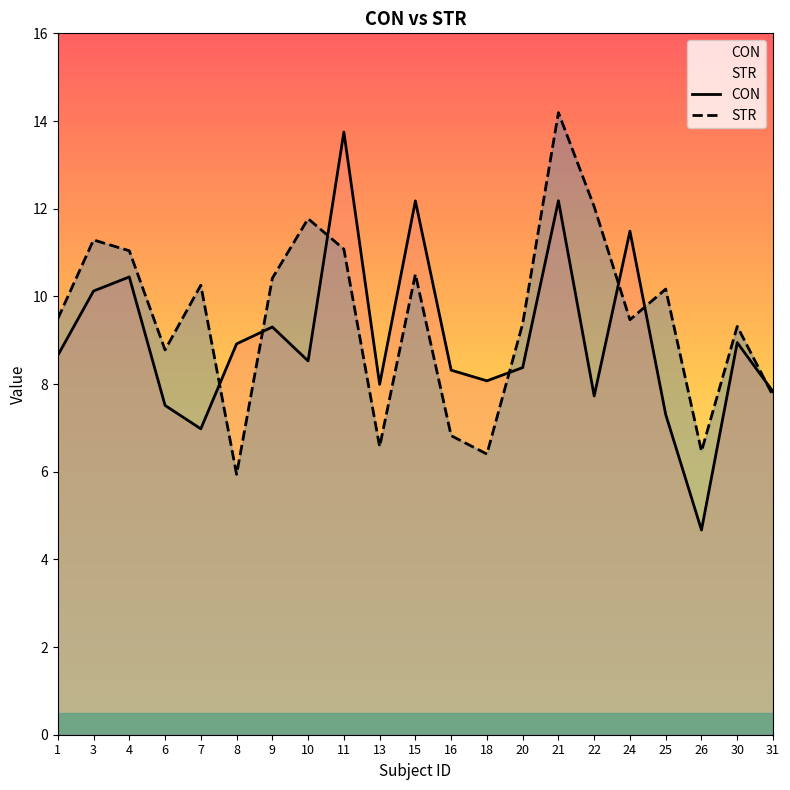

At how many categories does at least one series exceed 8?

18